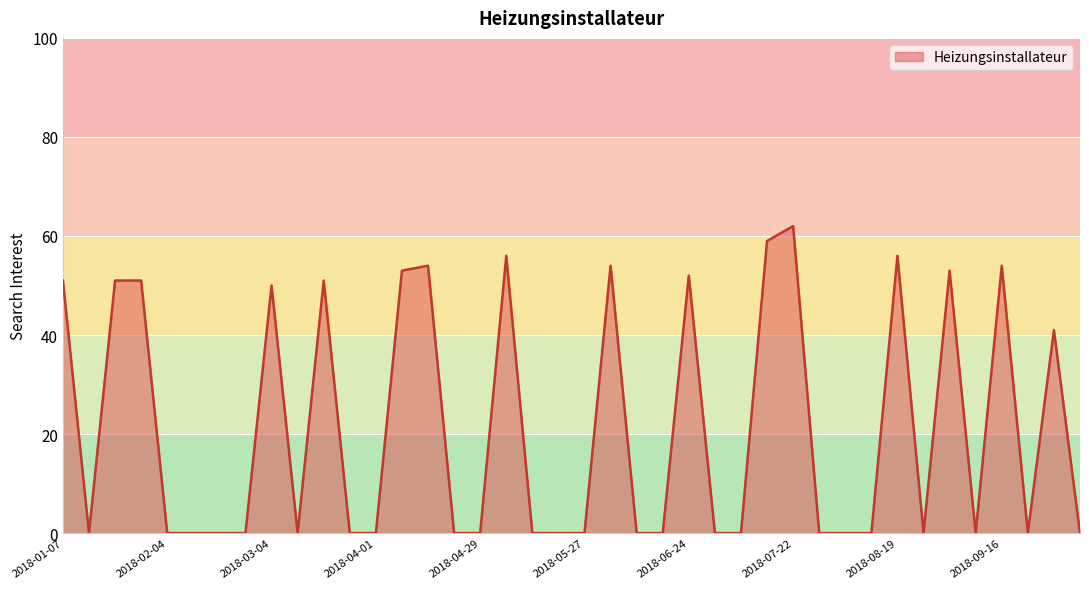

What is the greatest value displayed?

62